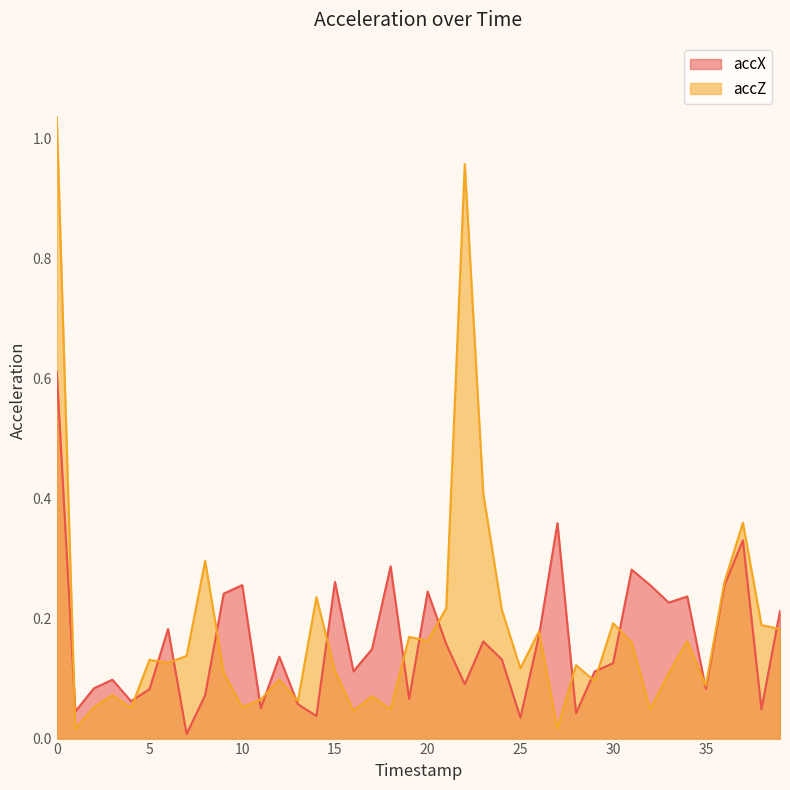

What is the value of the accX point at the 16th from the left?

0.3